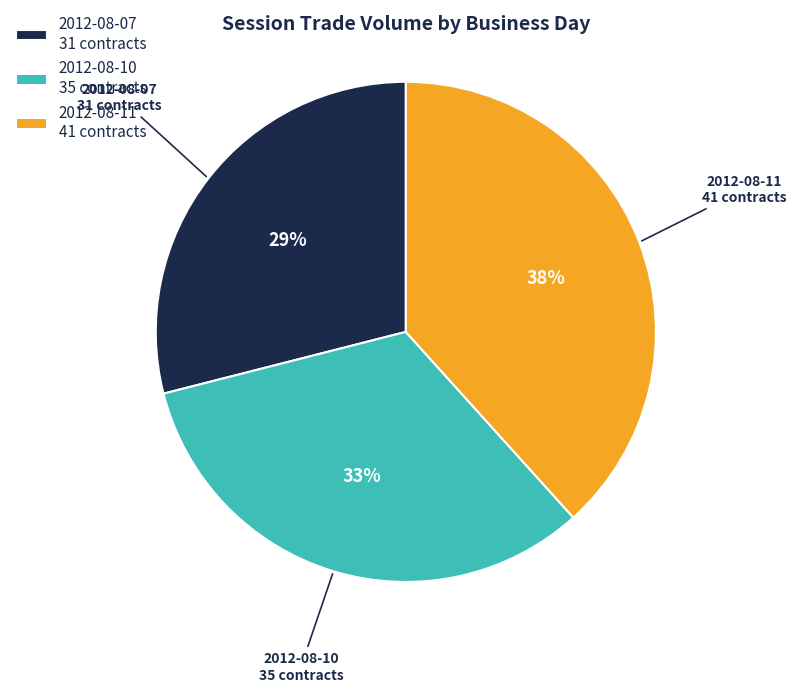

What is the smallest slice in the pie chart?

2012-08-07